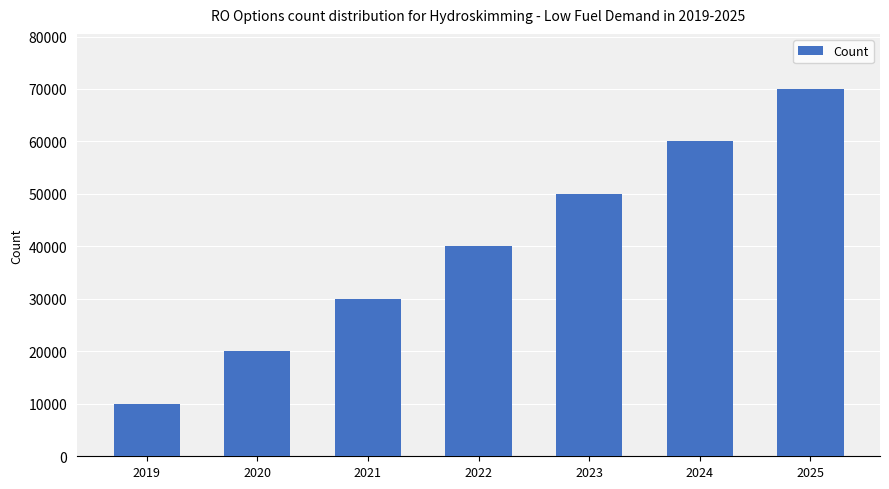

What is the change in value from 2023 to 2025?

+20000